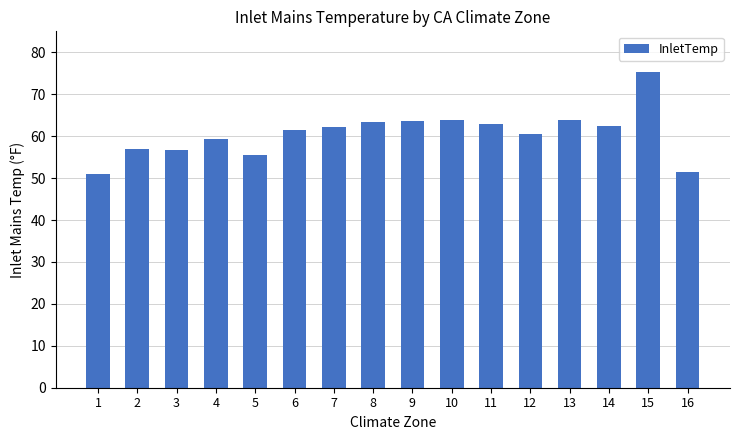

What is the ratio of the value at 16 to the value at 4?

0.9